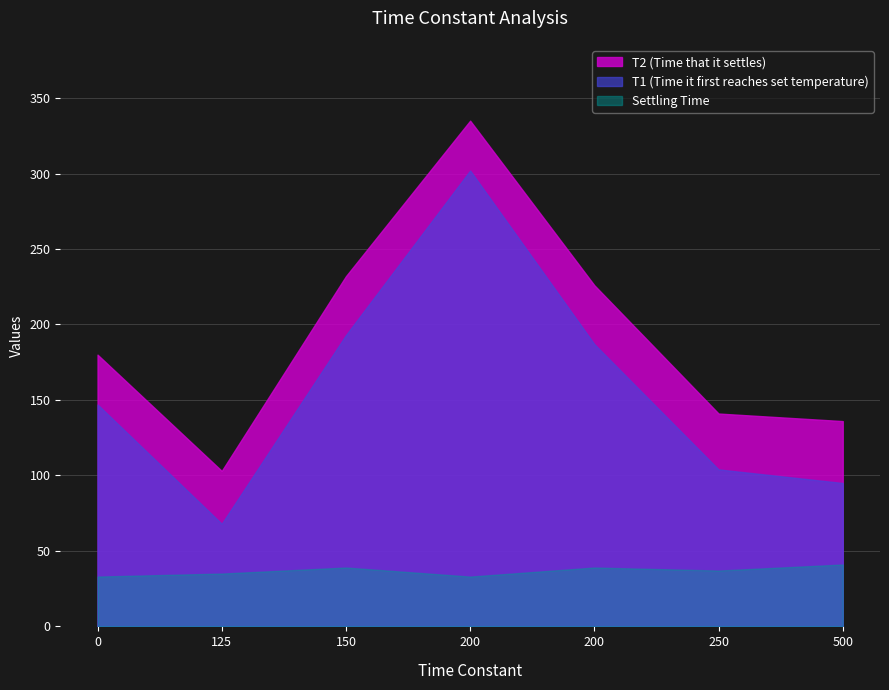

True or false: Settling Time and Area under curve cross at least once.

False